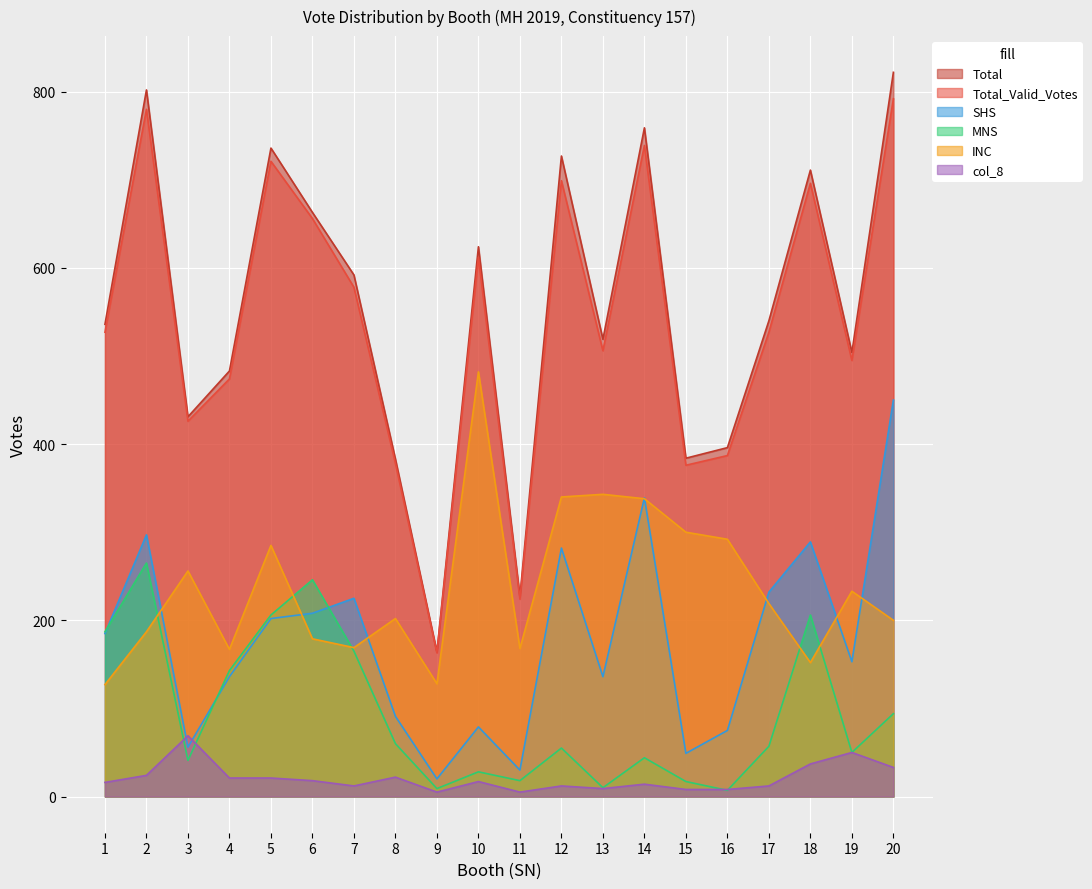

What is the total value across all series at 13?

1523